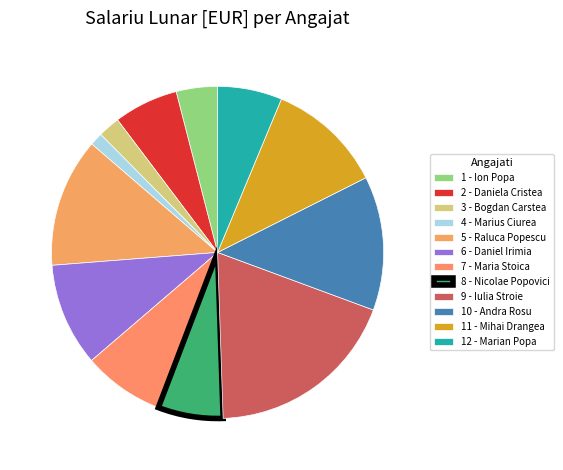

Approximately how many times larger is the value at 6 - Daniel Irimia compared to 1 - Ion Popa?

2.5